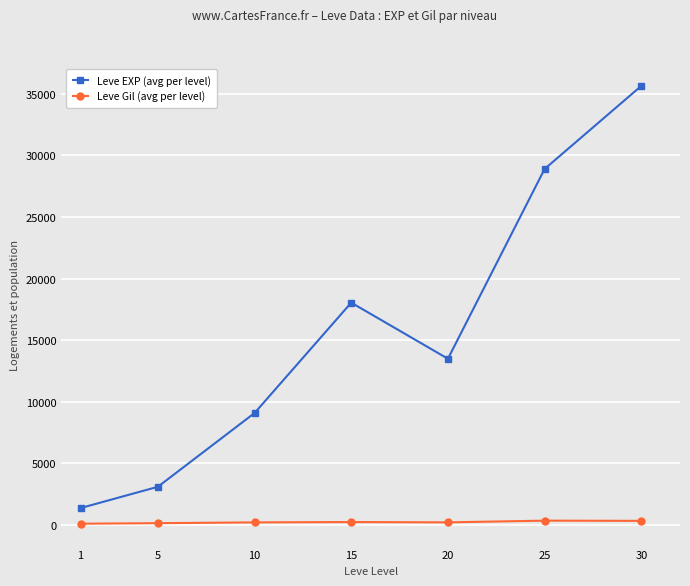

True or false: Leve EXP (avg per level) has more than 1 interior local peaks.

False